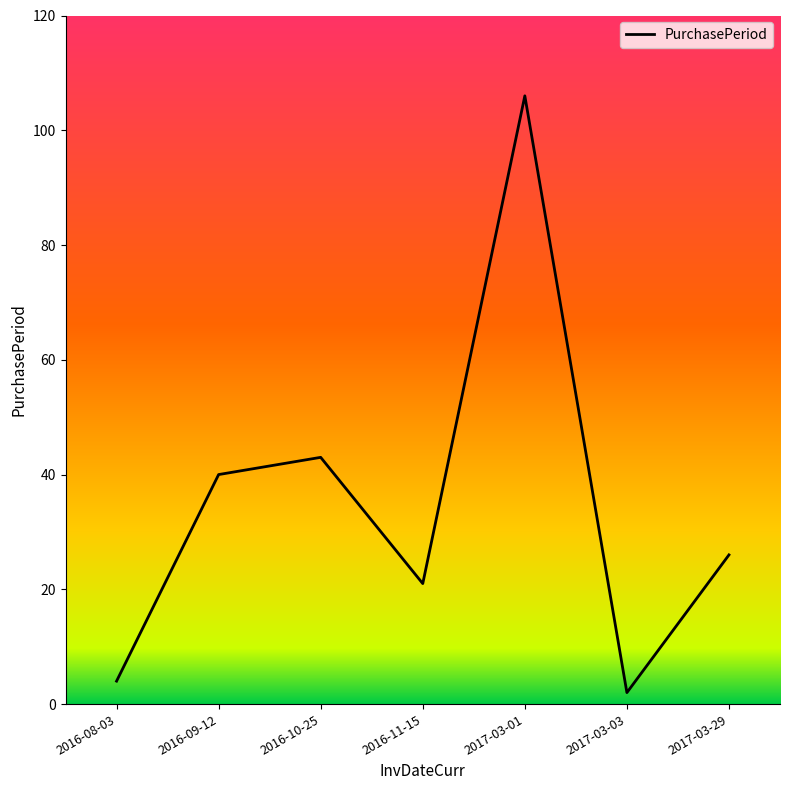

How many distinct data groups are displayed?

1